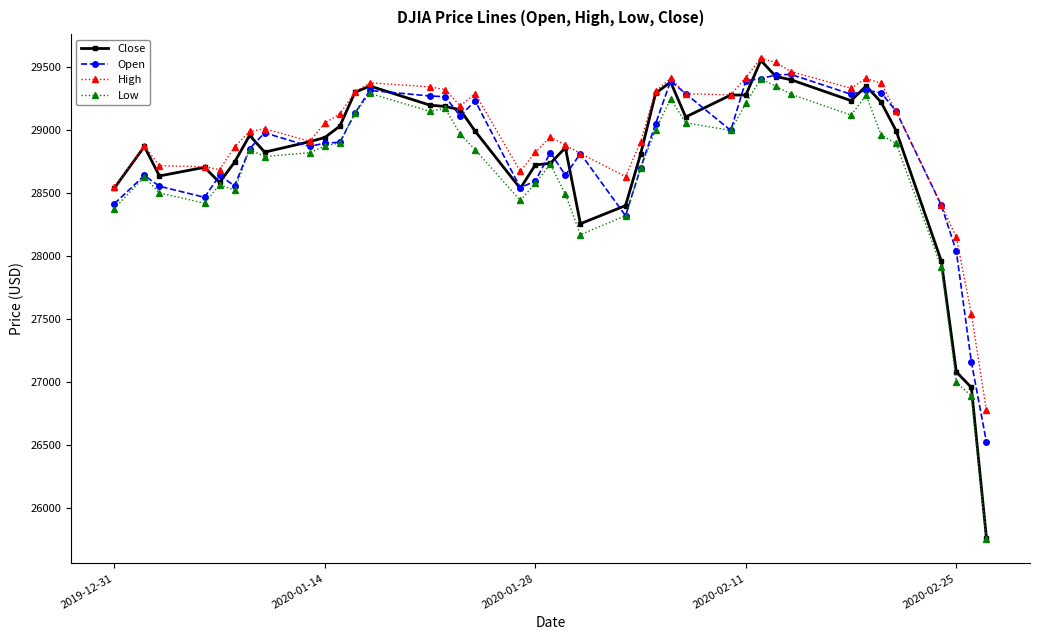

What is the lowest value of the Low series?

25752.8